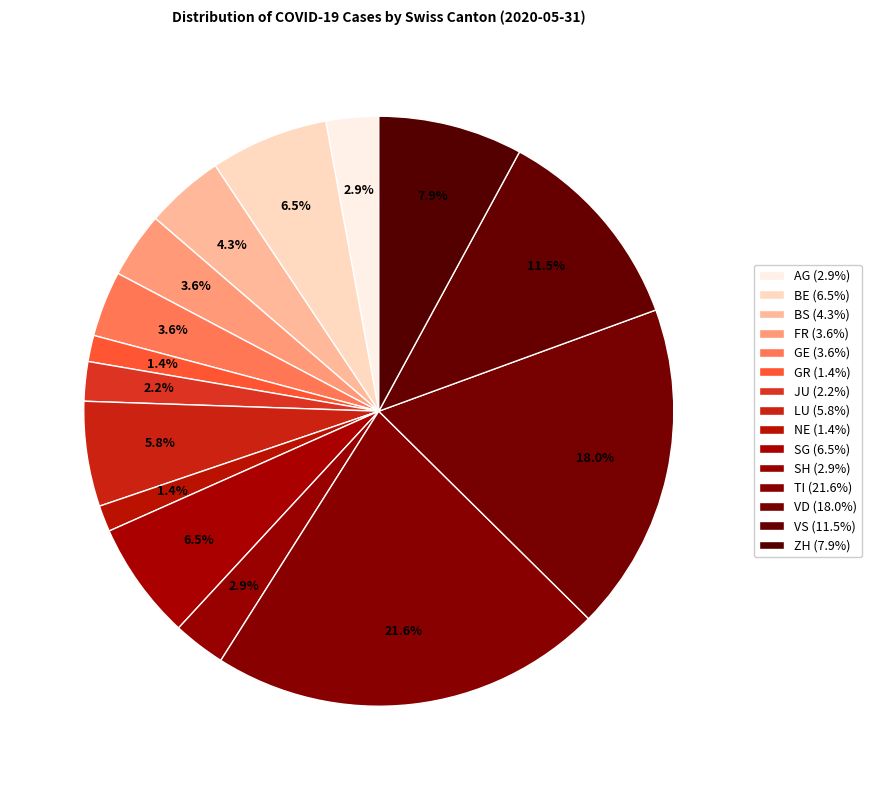

Does SG account for over 50% of the chart?

No